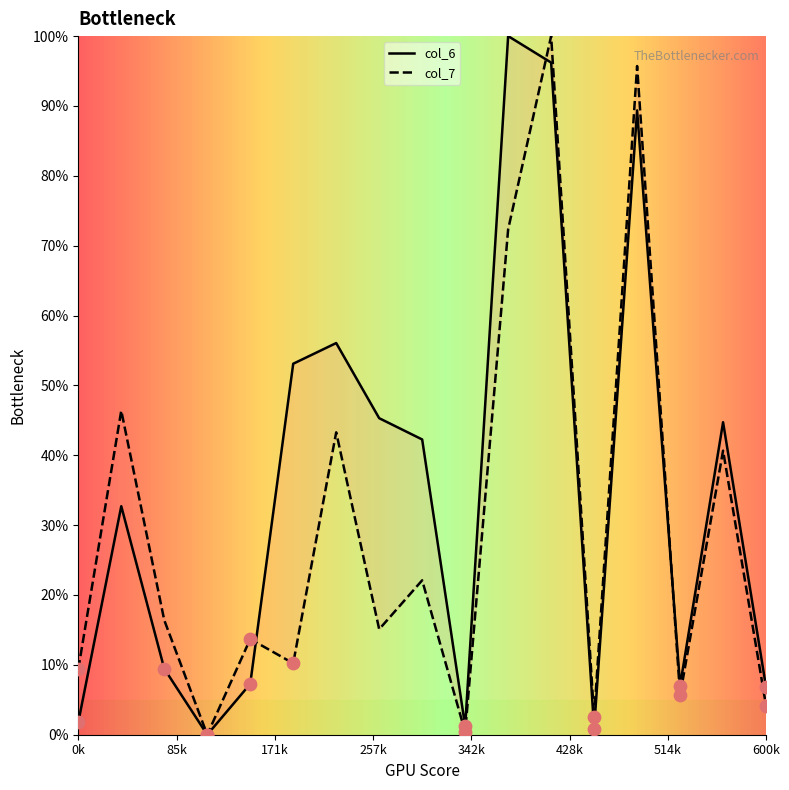

Which series has the widest spread of Y values?

col_6